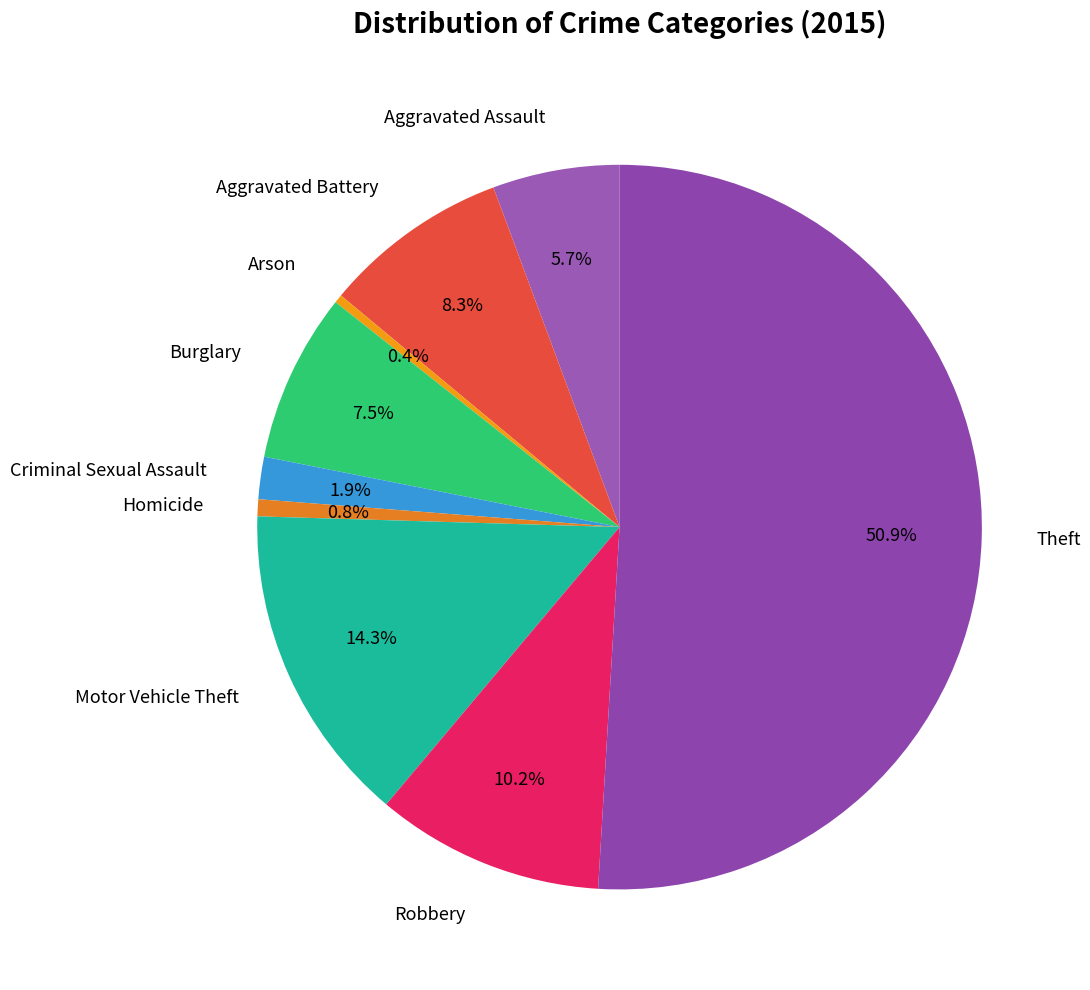

To the nearest percent, what is the difference between the Theft and Robbery slice percentages?

41%